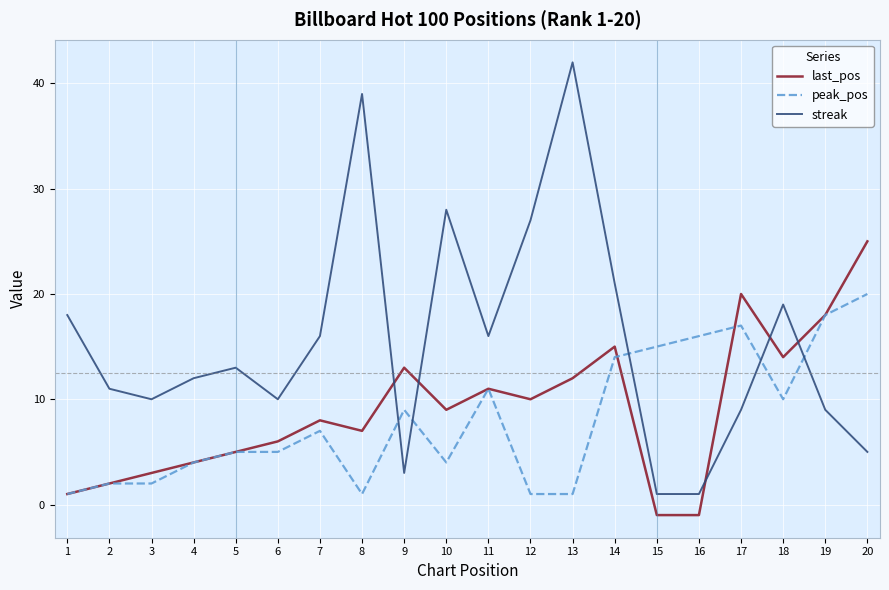

What is the greatest value displayed?

42